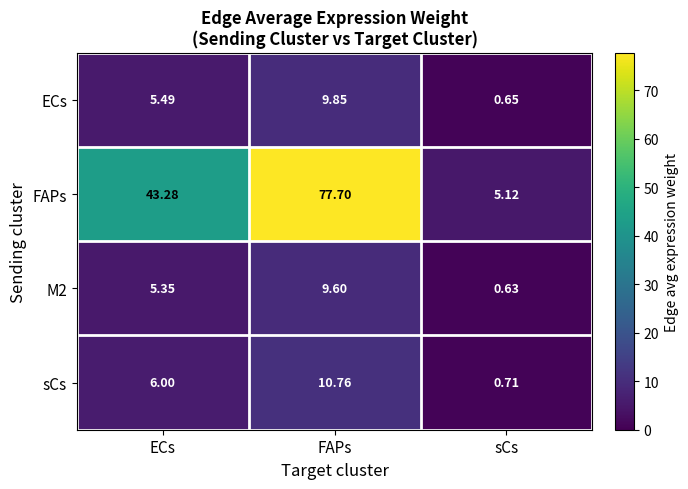

Is the value of M2 at ECs greater than the value of sCs at FAPs?

No